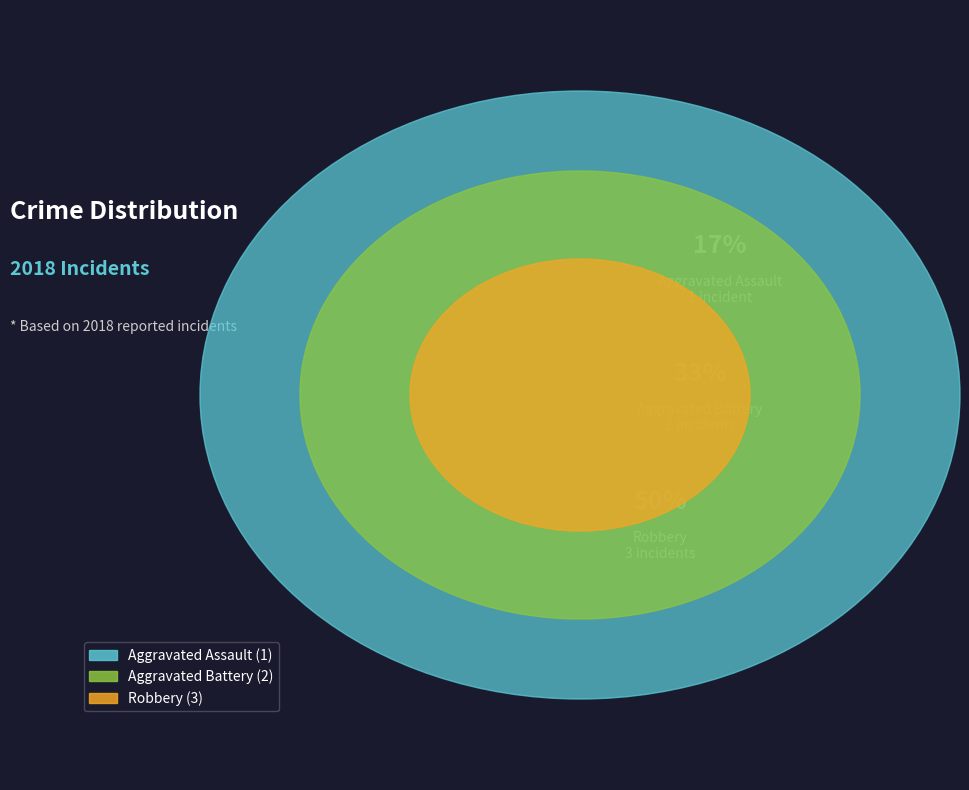

Is there any slice that represents more than half of the pie?

No